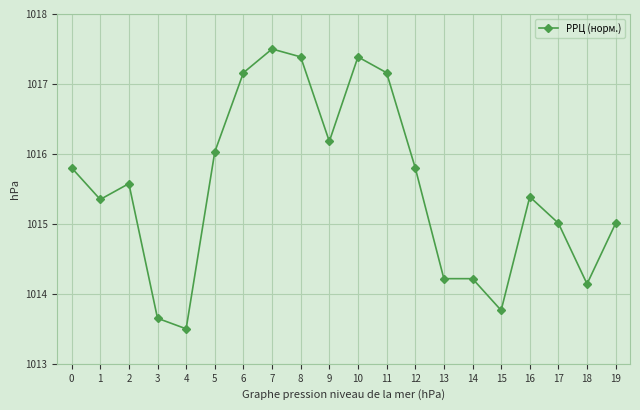

The chart shows a value of 1522.7 at 0. True or false?

False